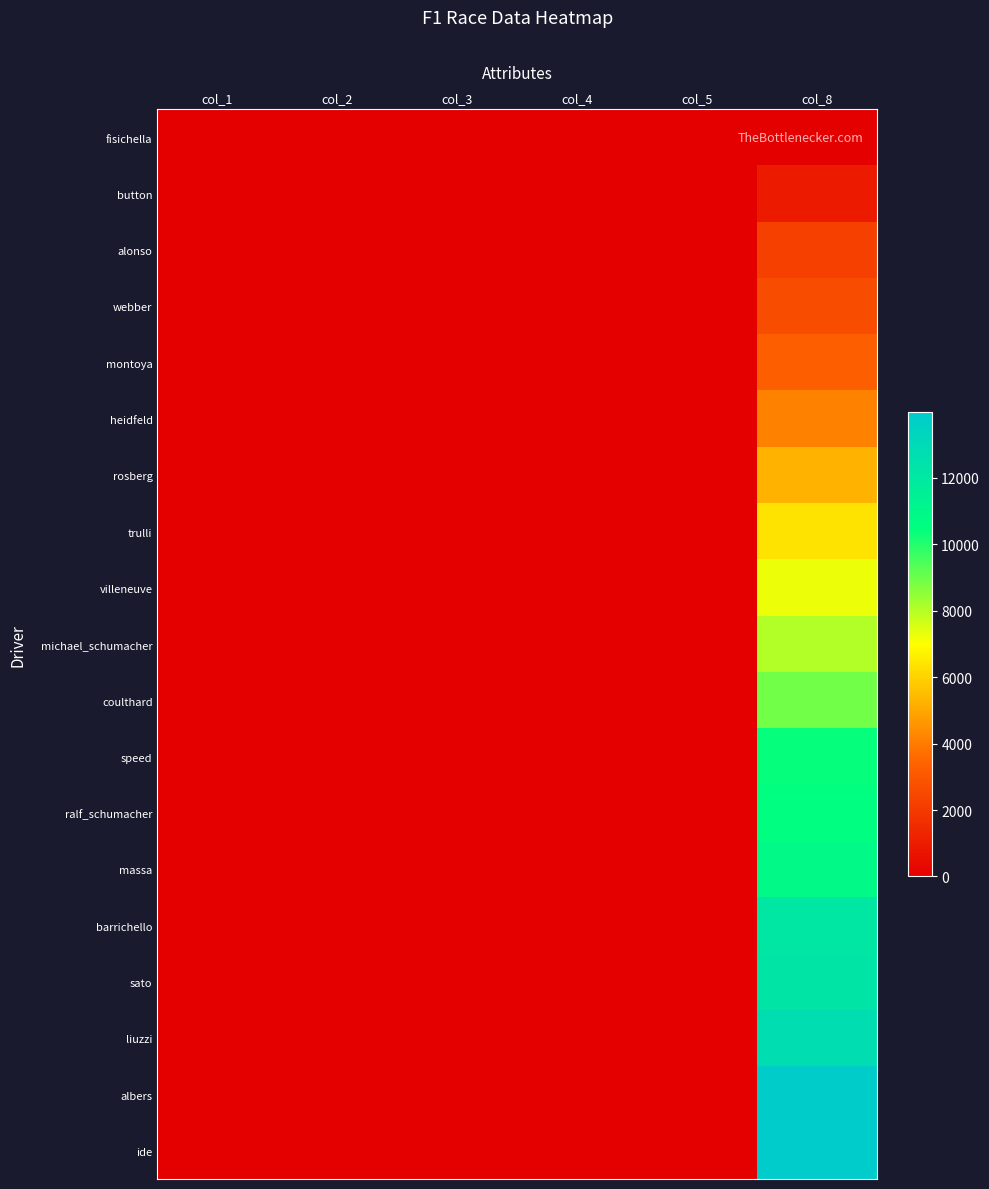

At how many categories does at least one series exceed 9968?

1